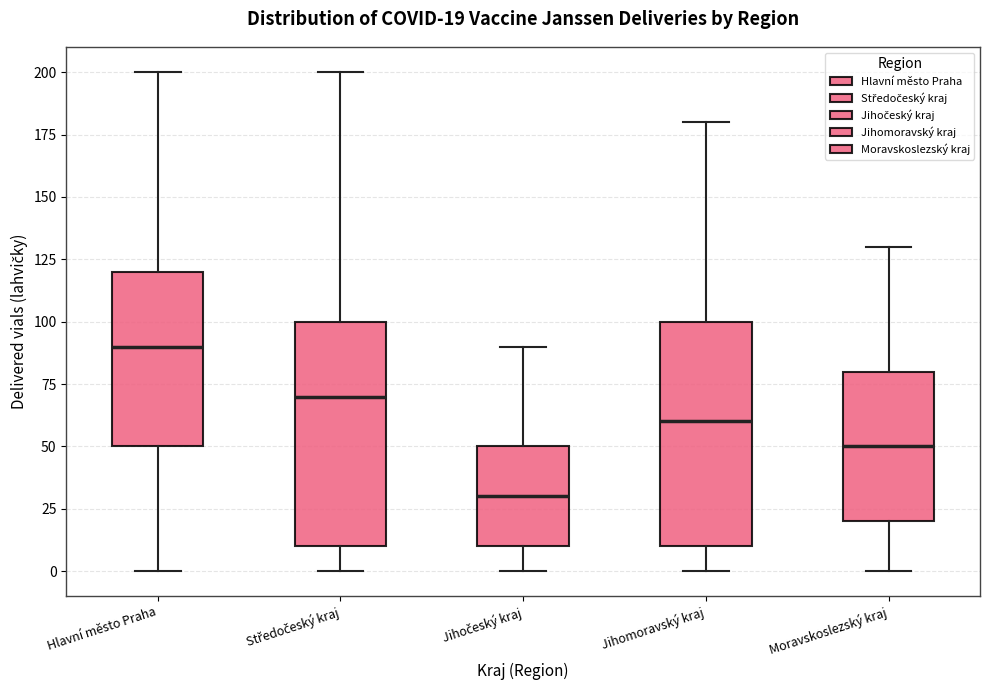

Which box has the lowest median line?

Jihočeský kraj